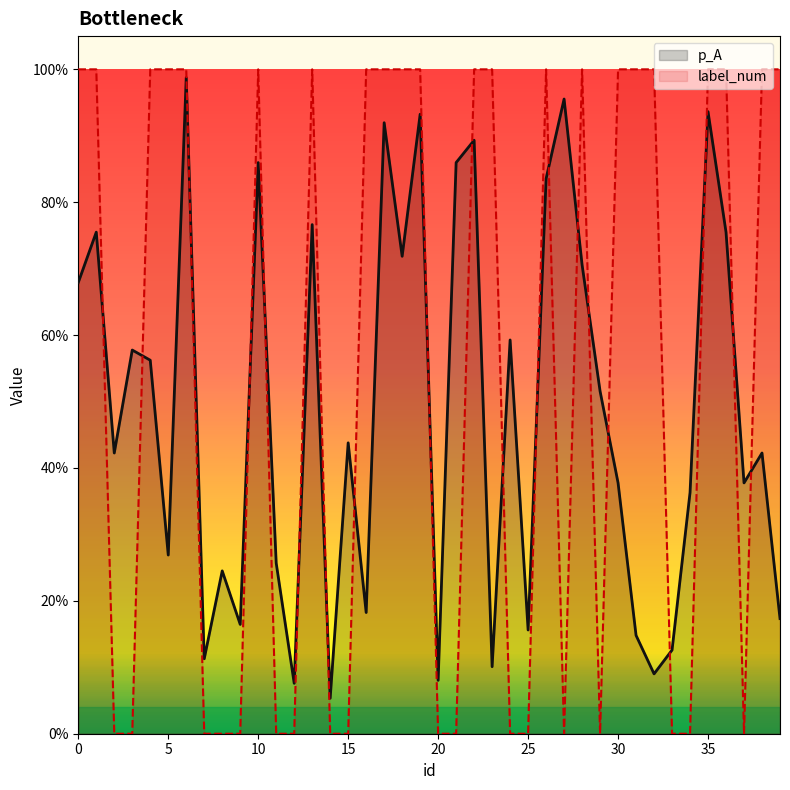

Which series has the widest spread of values?

label_num